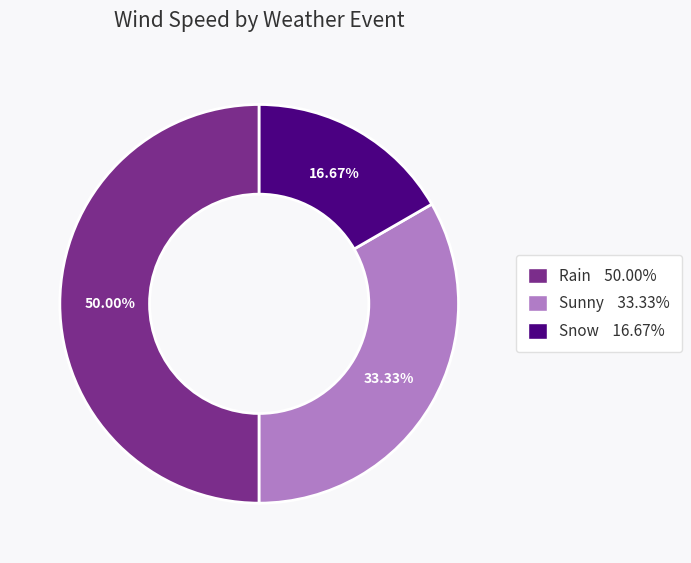

How many segments does this pie chart have?

3